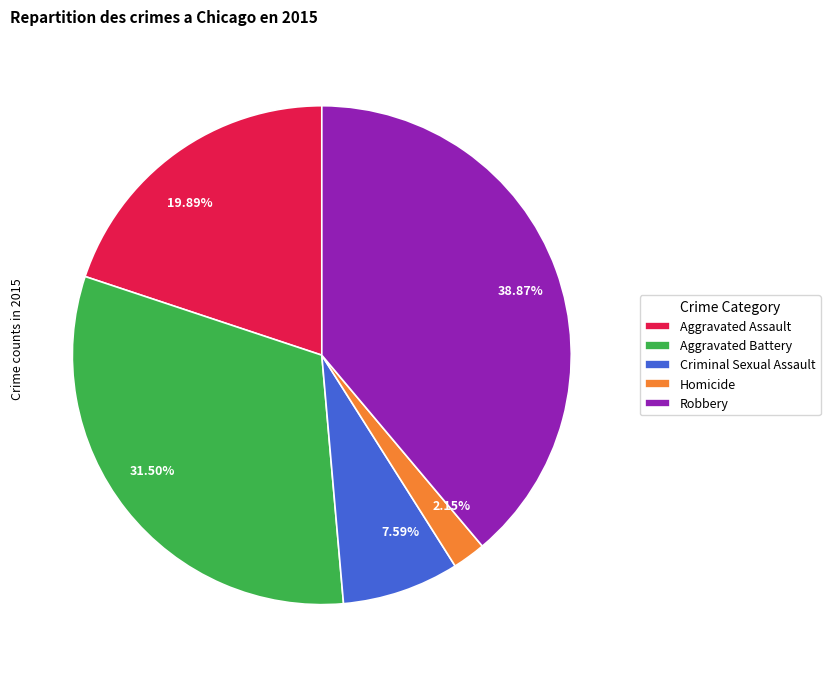

Count the number of slices in the pie.

5